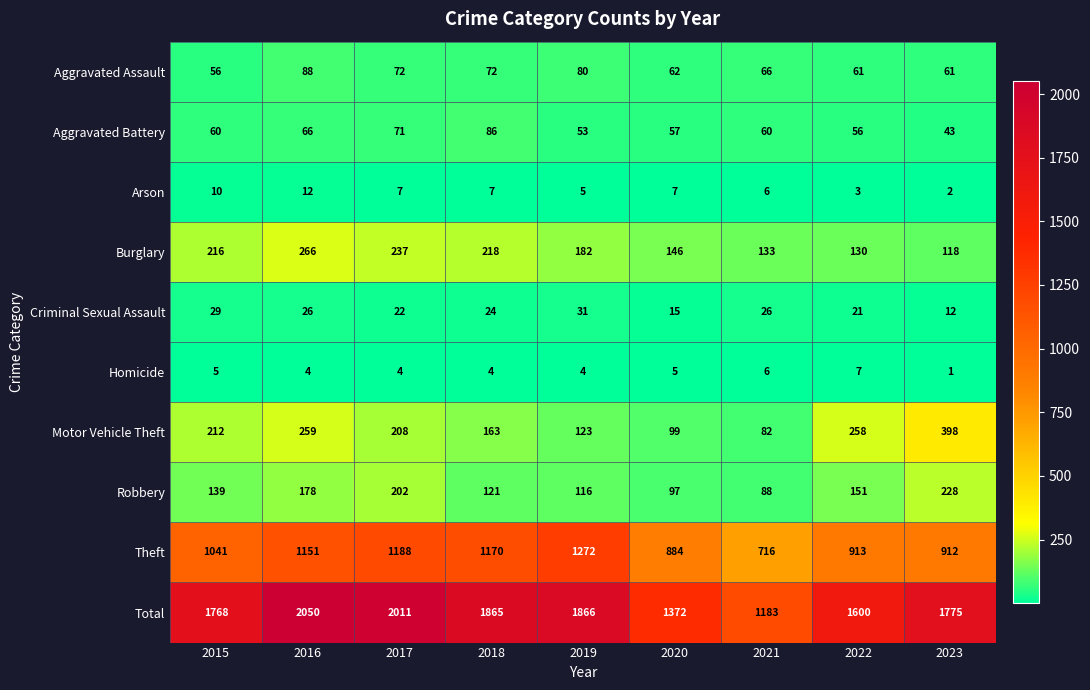

Between 2021 and 2022, which series saw the biggest shift?

Total